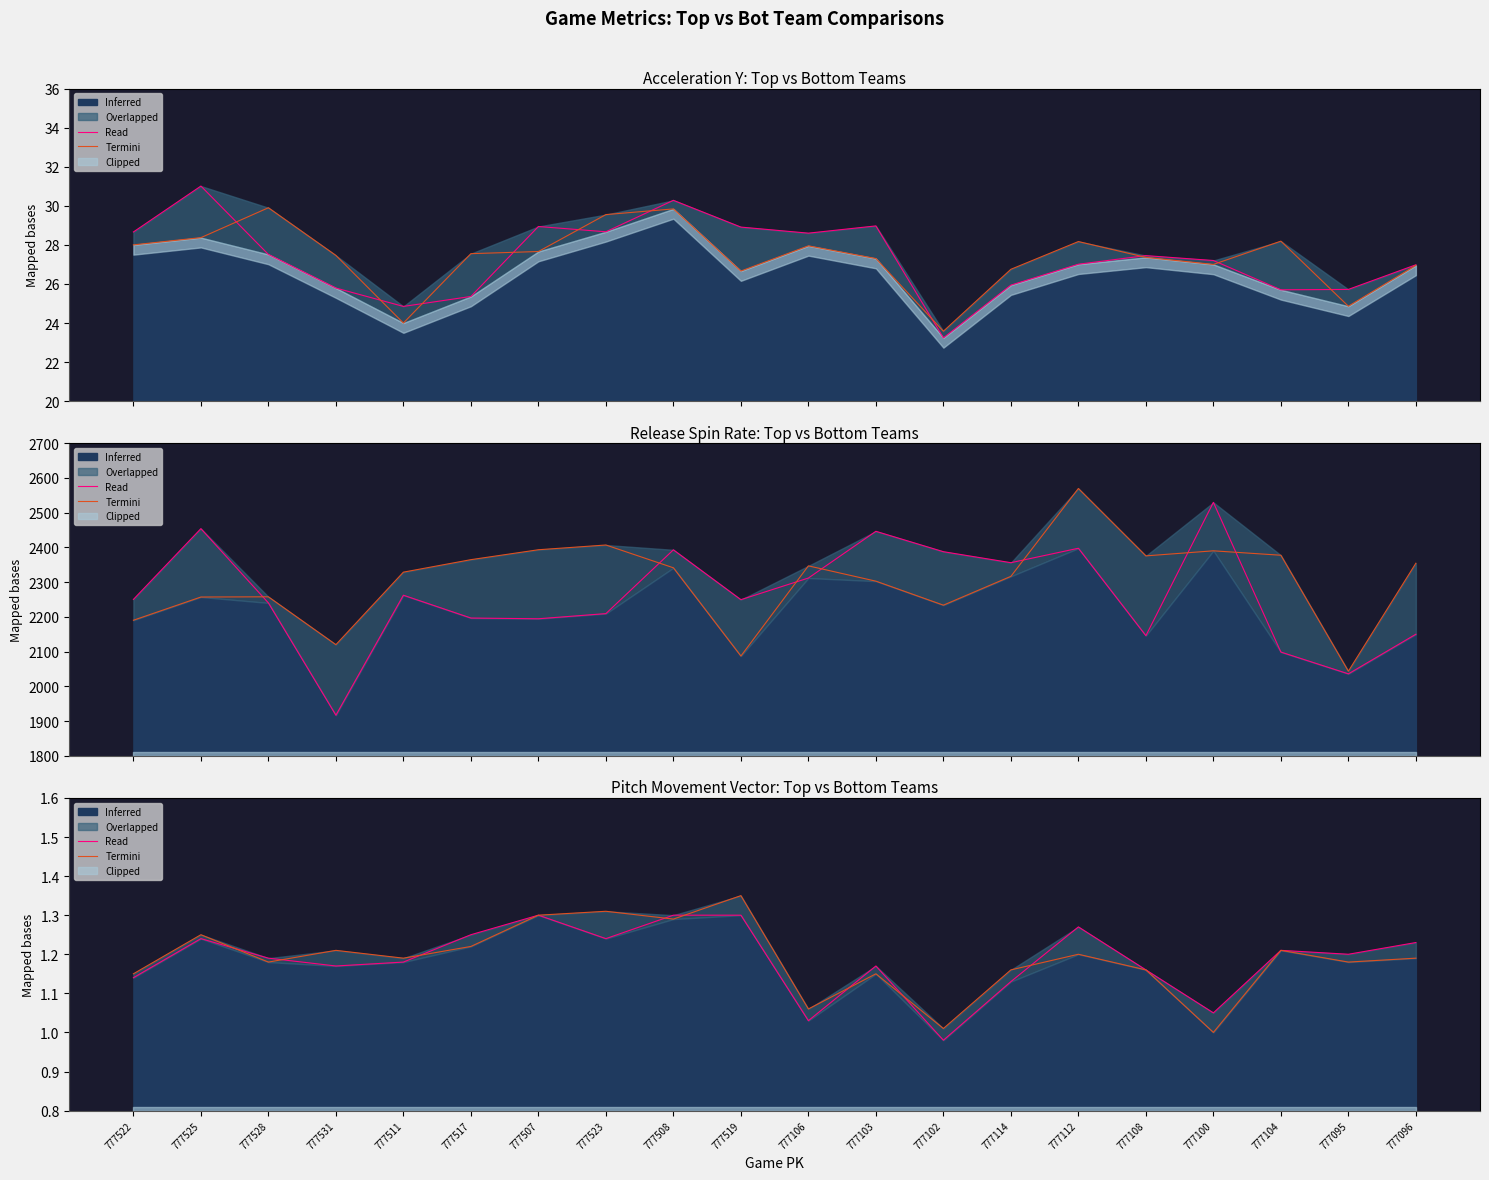

Reading left to right, transcribe all the data shown in this chart.

Termini top: 777522=28.7	777525=31.0	777528=27.5	777531=25.8	777511=24.9	777517=25.4	777507=28.9	777523=28.7	777508=30.3	777519=28.9	777106=28.6	777103=29.0	777102=23.2	777114=25.9	777112=27.0	777108=27.4	777100=27.2	777104=25.7	777095=25.7	777096=27.0
Inferred bot: 777522=28.0	777525=28.4	777528=29.9	777531=27.5	777511=24.0	777517=27.6	777507=27.7	777523=29.6	777508=29.8	777519=26.7	777106=27.9	777103=27.3	777102=23.6	777114=26.8	777112=28.2	777108=27.4	777100=27.0	777104=28.2	777095=24.9	777096=26.9
Termini spin top: 777522=2250.4	777525=2454.2	777528=2240.3	777531=1917.1	777511=2262.5	777517=2196.8	777507=2194.7	777523=2209.6	777508=2393.2	777519=2249.7	777106=2312.0	777103=2446.5	777102=2387.8	777114=2356.2	777112=2397.7	777108=2146.1	777100=2529.8	777104=2098.8	777095=2036.1	777096=2150.2
Inferred spin bot: 777522=2190.5	777525=2257.3	777528=2257.9	777531=2120.2	777511=2328.9	777517=2364.9	777507=2393.4	777523=2407.1	777508=2341.5	777519=2087.5	777106=2347.0	777103=2303.0	777102=2233.9	777114=2316.8	777112=2569.8	777108=2375.8	777100=2390.3	777104=2377.6	777095=2043.7	777096=2354.6
Termini pmv top: 777522=1.1	777525=1.2	777528=1.2	777531=1.2	777511=1.2	777517=1.2	777507=1.3	777523=1.2	777508=1.3	777519=1.3	777106=1.0	777103=1.2	777102=1.0	777114=1.1	777112=1.3	777108=1.2	777100=1.1	777104=1.2	777095=1.2	777096=1.2
Inferred pmv bot: 777522=1.1	777525=1.2	777528=1.2	777531=1.2	777511=1.2	777517=1.2	777507=1.3	777523=1.3	777508=1.3	777519=1.4	777106=1.1	777103=1.1	777102=1.0	777114=1.2	777112=1.2	777108=1.2	777100=1.0	777104=1.2	777095=1.2	777096=1.2